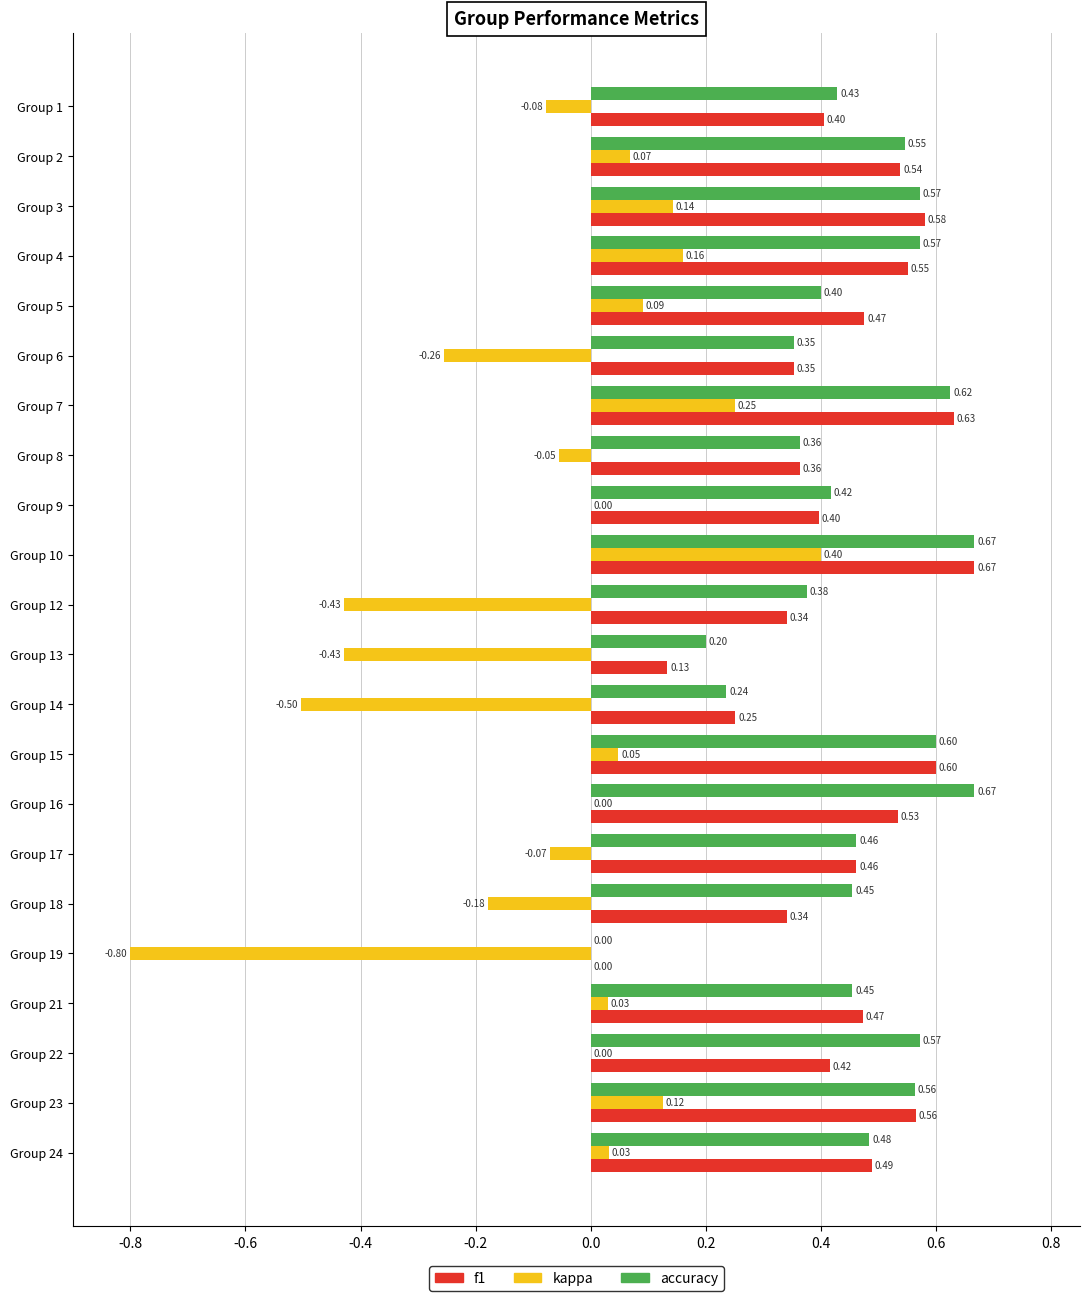

At which category is the sum across all series the highest?

Group 10